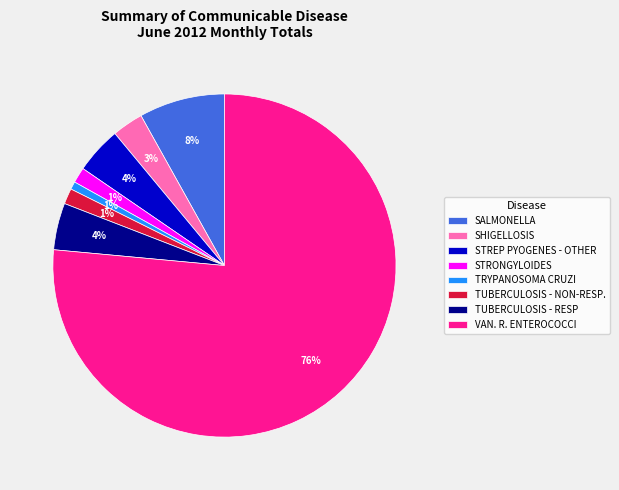

To the nearest percent, what is the difference between the STREP PYOGENES - OTHER and STRONGYLOIDES slice percentages?

3%